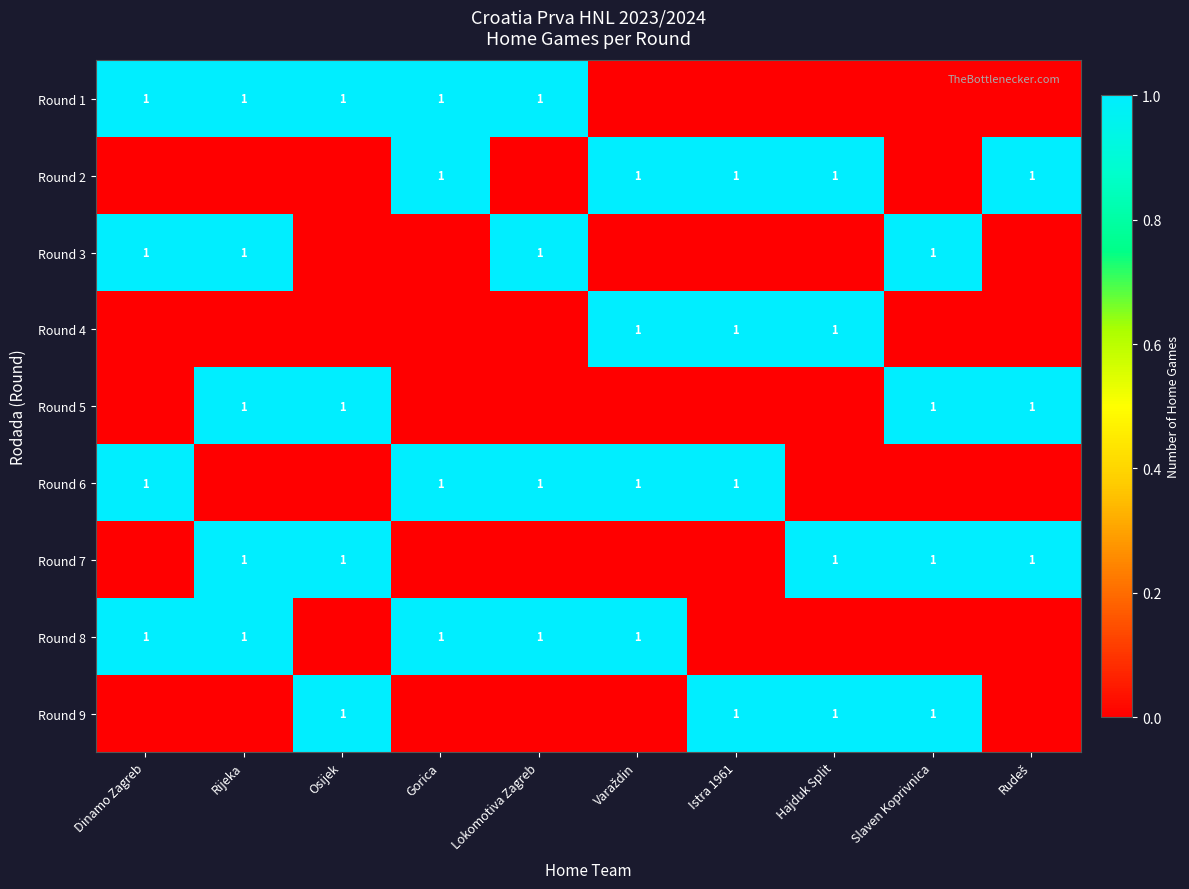

Between Osijek and Varaždin, which is larger?

Osijek